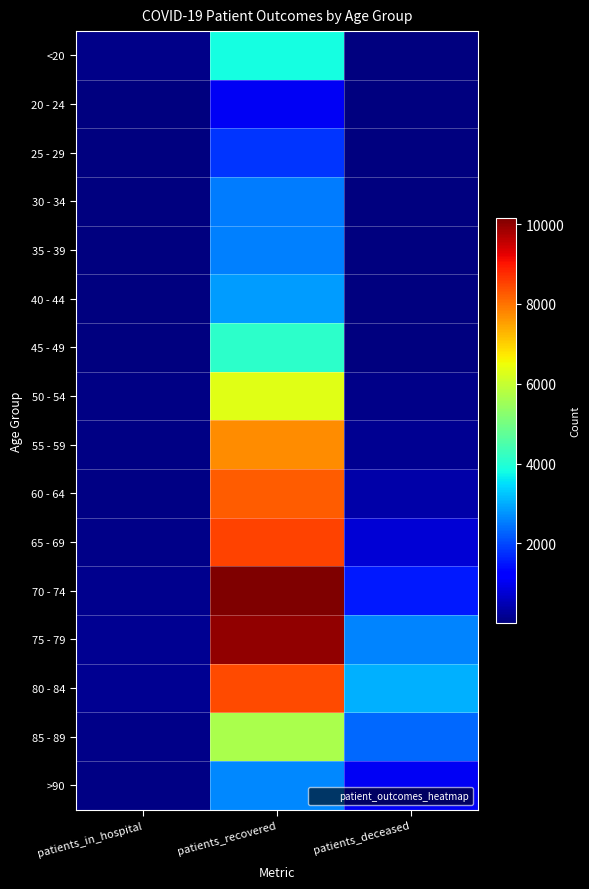

Which series has the largest total across all categories?

75 - 79